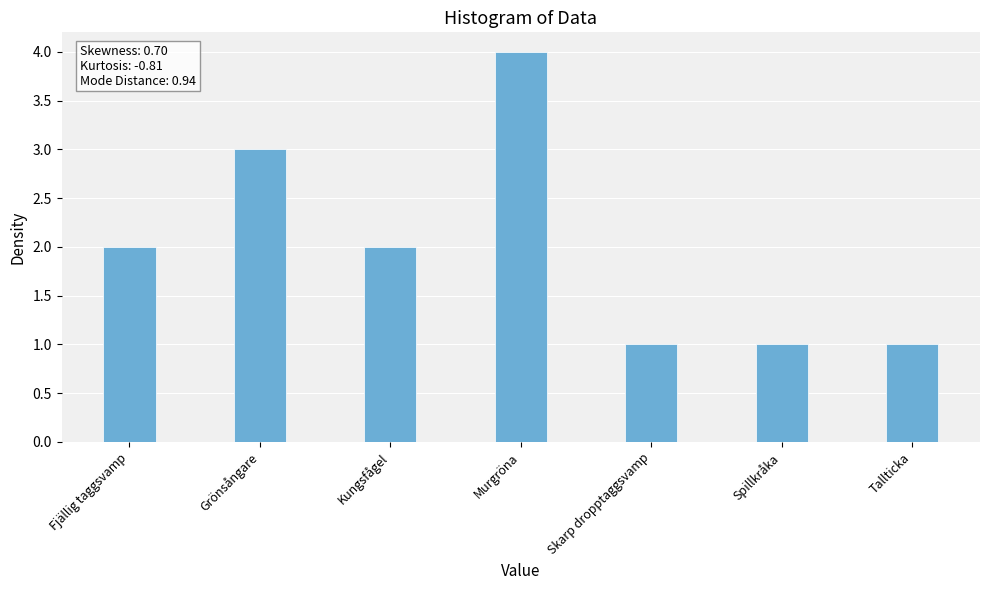

True or false: the data shows 2 at Fjällig taggsvamp.

True